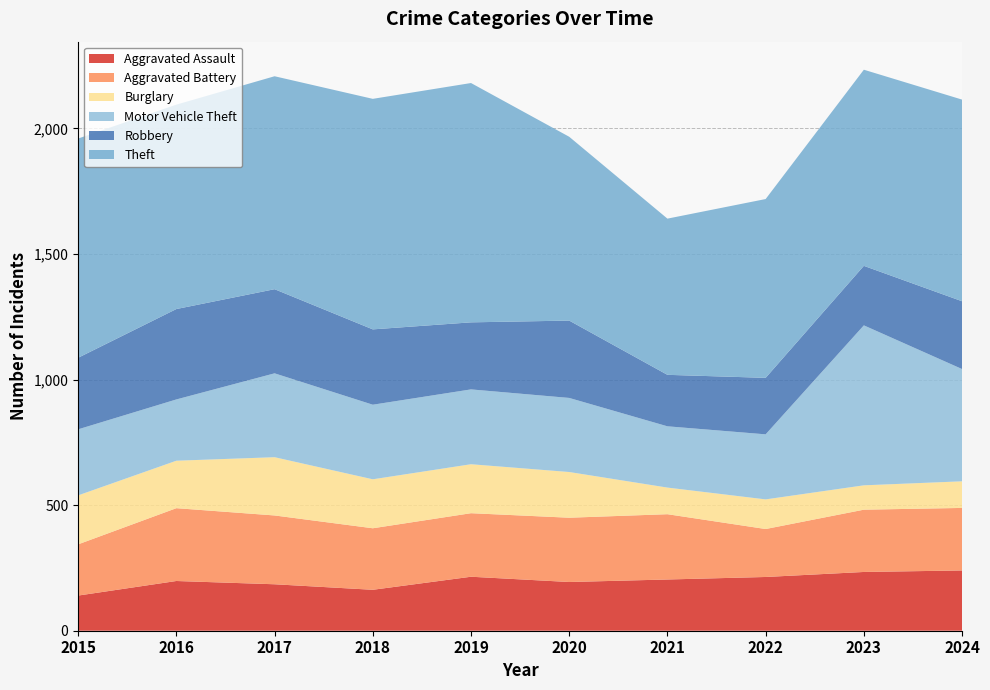

Reading left to right, transcribe all the data shown in this chart.

Aggravated Assault: 140	198	185	163	215	194	204	214	234	240
Aggravated Battery: 204	290	274	245	253	256	260	191	248	249
Burglary: 195	189	232	195	195	182	106	118	97	106
Motor Vehicle Theft: 263	244	334	297	298	295	244	259	637	447
Robbery: 285	360	335	300	267	308	205	225	237	270
Theft: 873	814	848	918	953	732	622	712	781	803